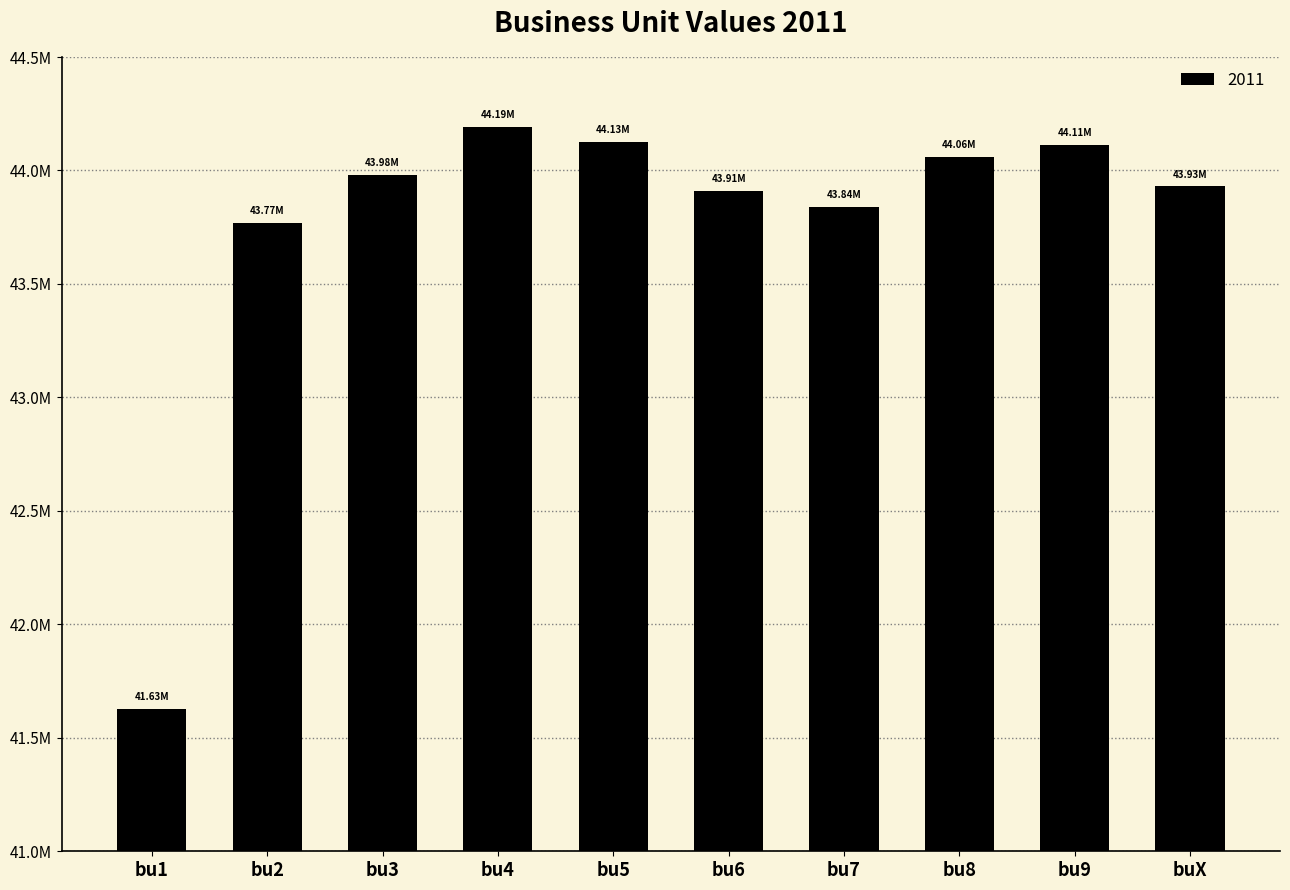

What position from the left is bu8?

8